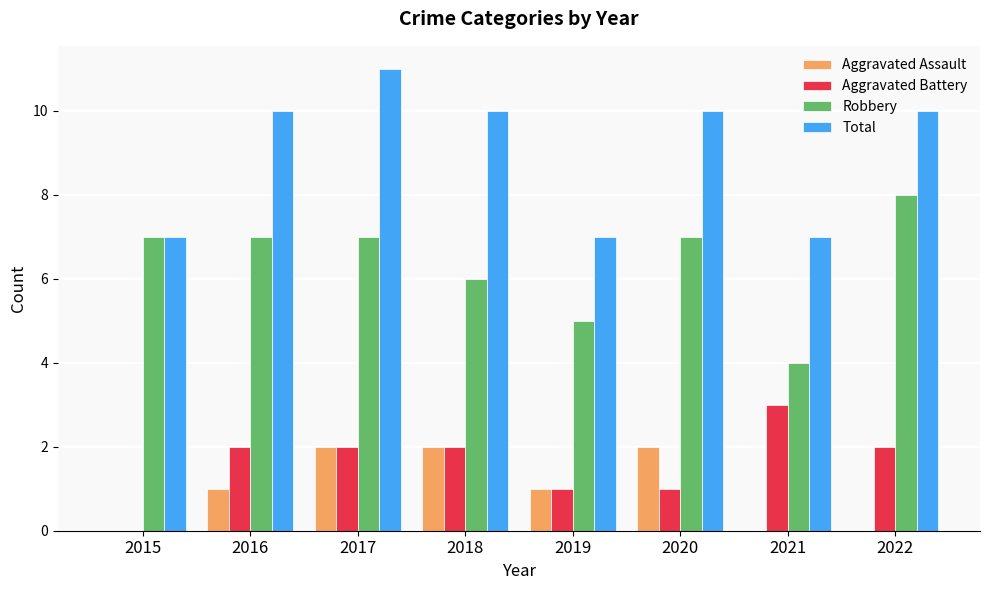

What is the spread (max minus min) of values at 2015?

7